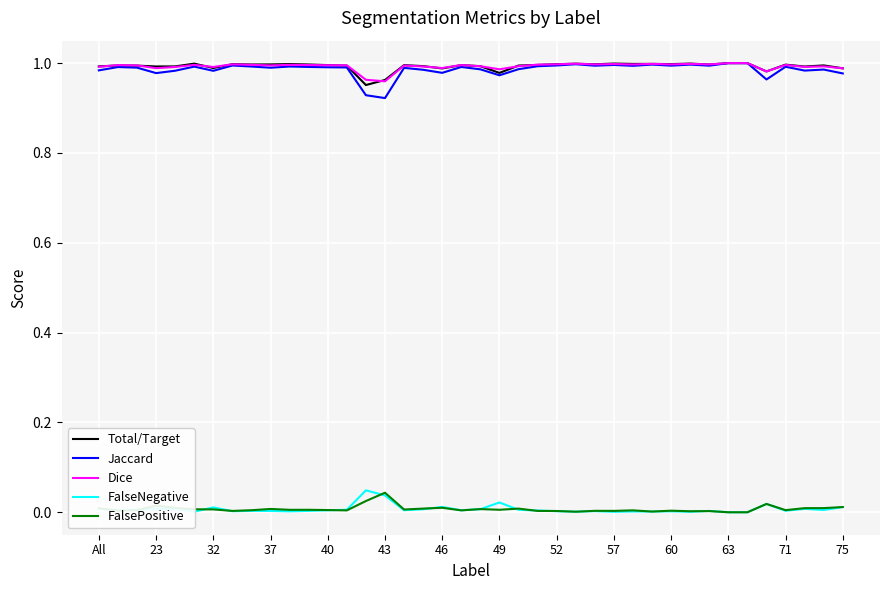

True or false: Jaccard and FalseNegative cross at least once.

False